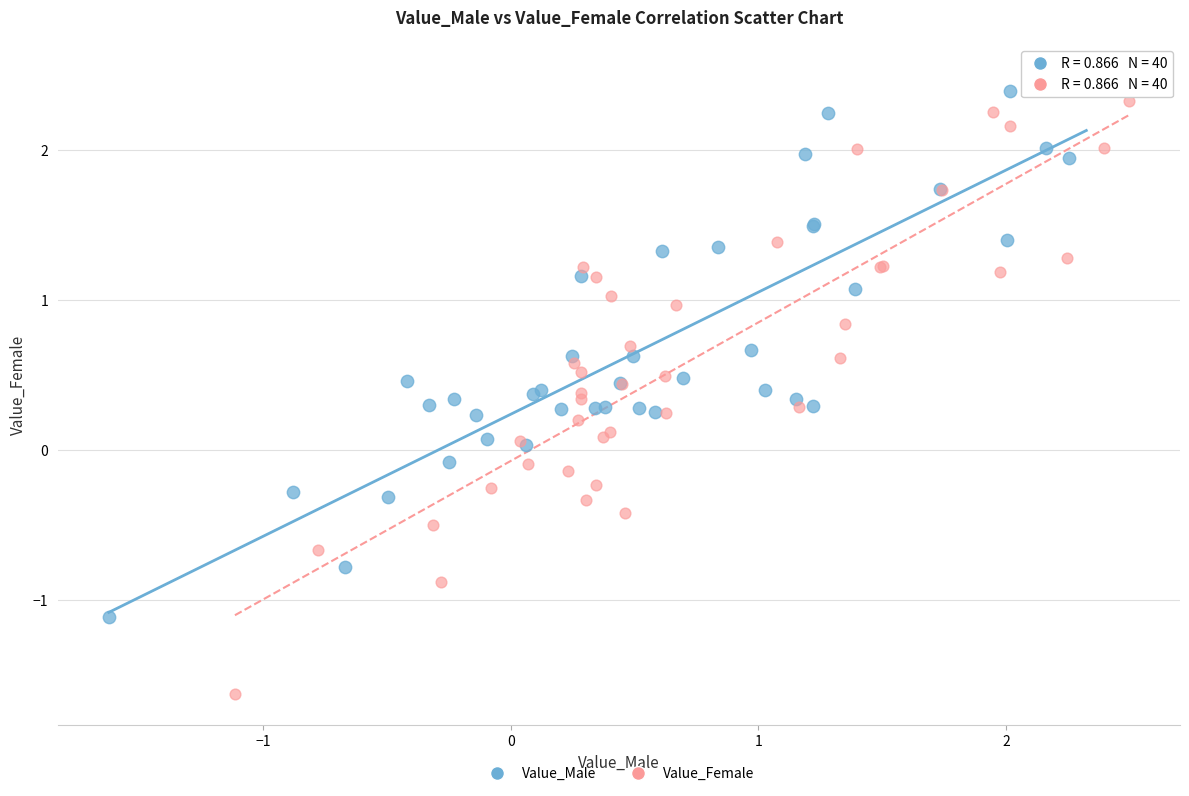

Which series has the widest spread of Y values?

Value_Female